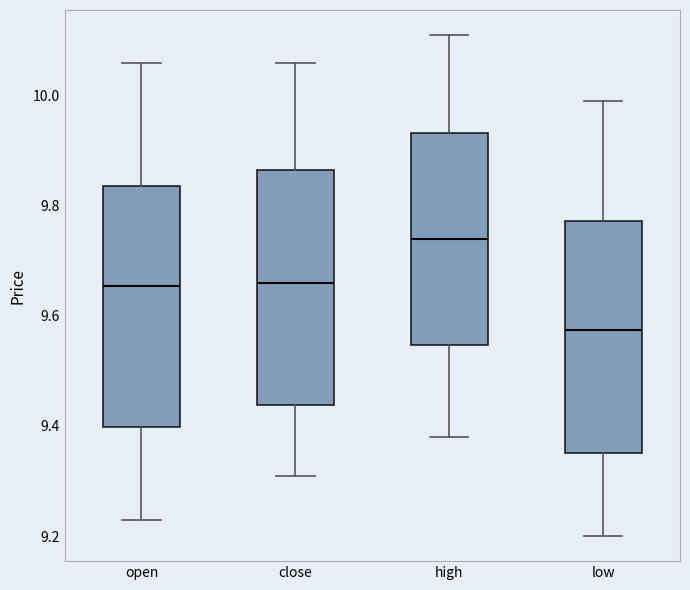

Reading left to right, transcribe this box plot: for each box, give where its median line is, the range the box spans, and where its two whiskers end, as read against the y-axis. The values are not printed on the chart, so give them approximately, as read against the axis.

open: median 9.66, box 9.40 to 9.84, whiskers 9.24 to 10.06
close: median 9.66, box 9.44 to 9.86, whiskers 9.32 to 10.06
high: median 9.74, box 9.54 to 9.94, whiskers 9.38 to 10.12
low: median 9.58, box 9.36 to 9.78, whiskers 9.20 to 10.00